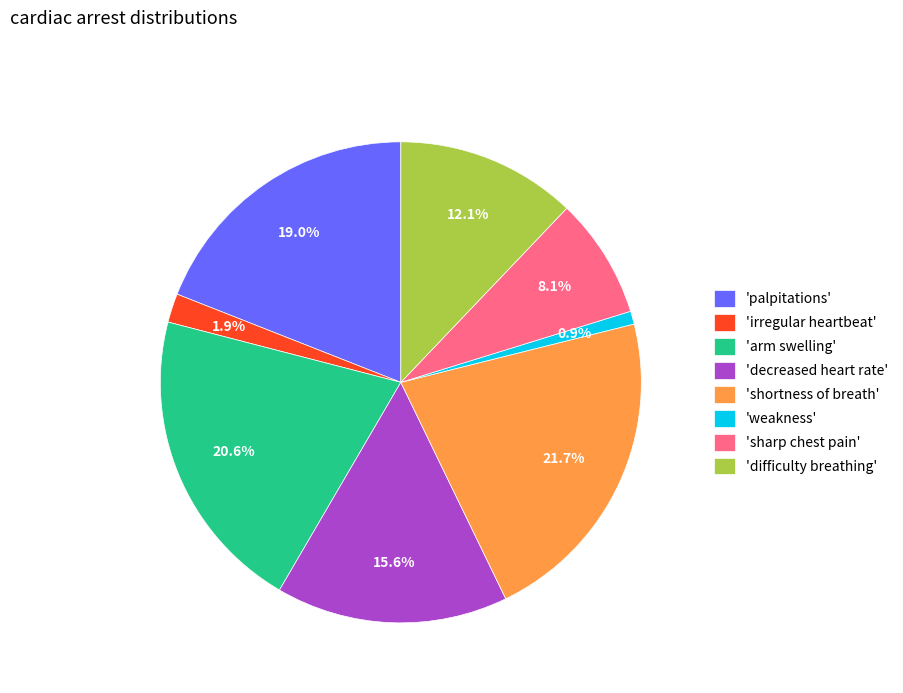

Combined, do 'sharp chest pain' and 'weakness' account for over 50%?

No